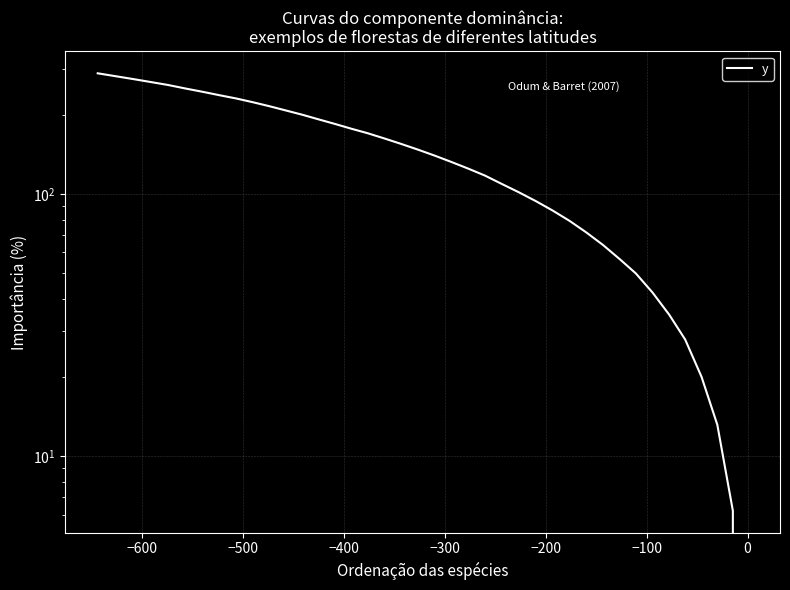

How many data points does each series have?

40